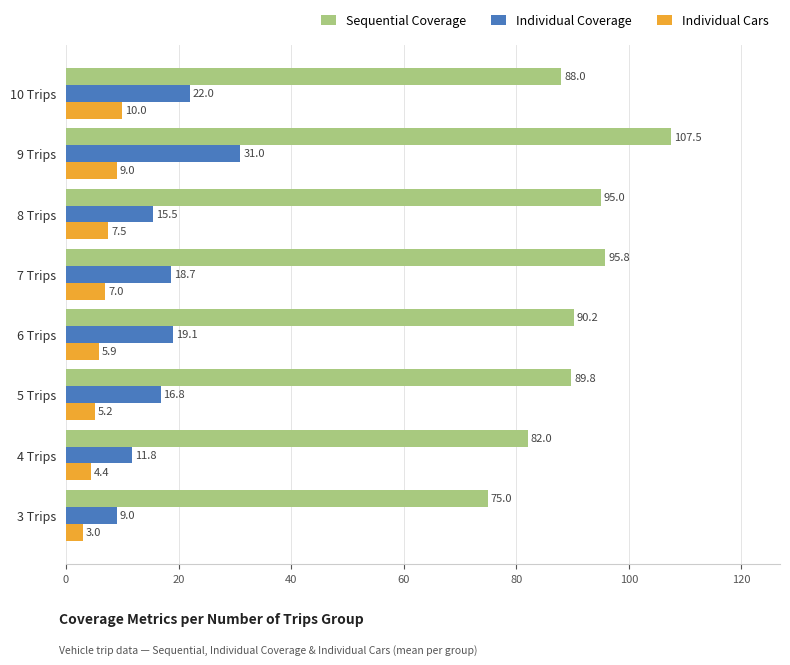

Is it true that Sequential Coverage equals 117.4 at 10 Trips?

False